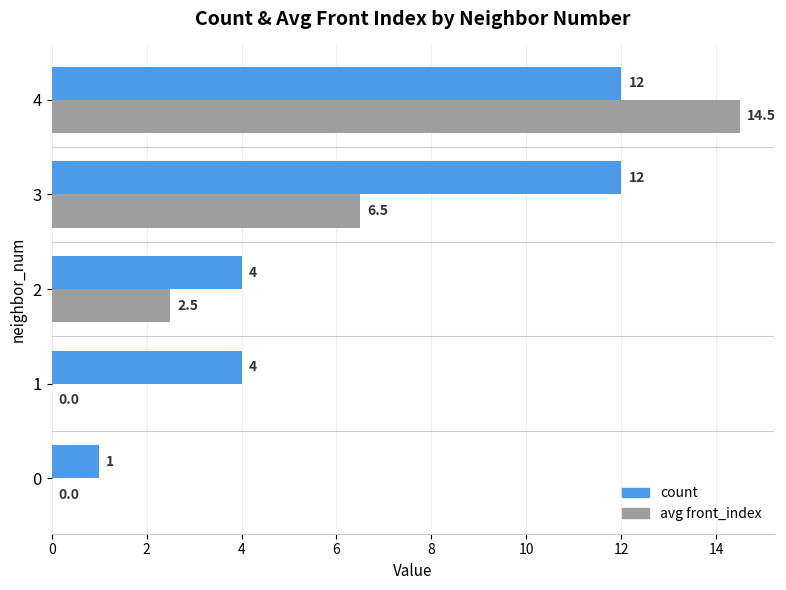

At which category is the sum across all series the highest?

4